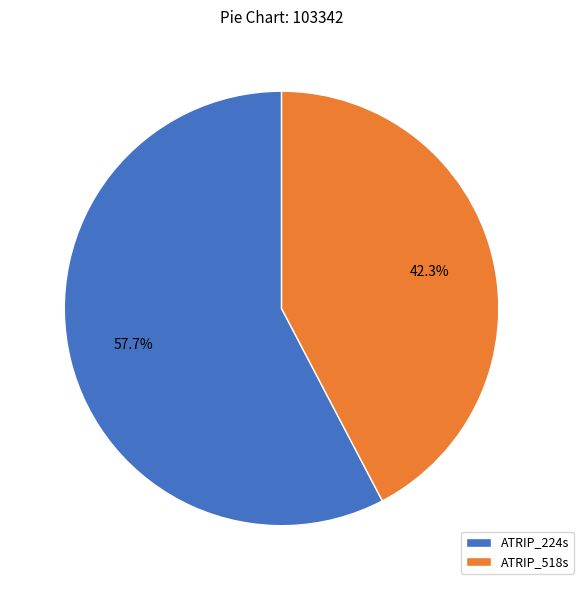

Is there a majority slice in this chart?

Yes